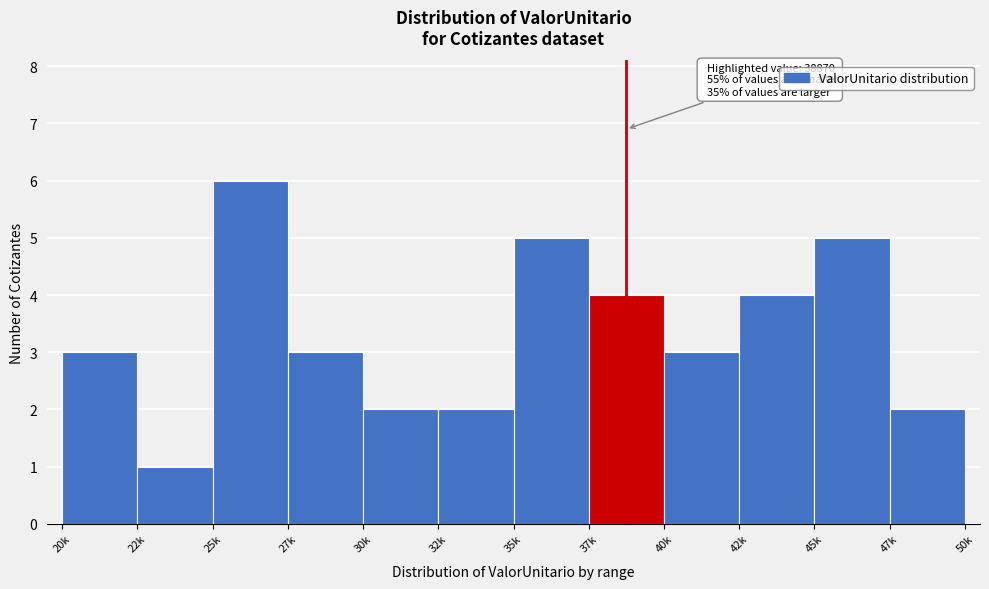

Reading left to right, transcribe all the data shown in this chart.

3	1	6	3	2	2	5	4	3	4	5	2